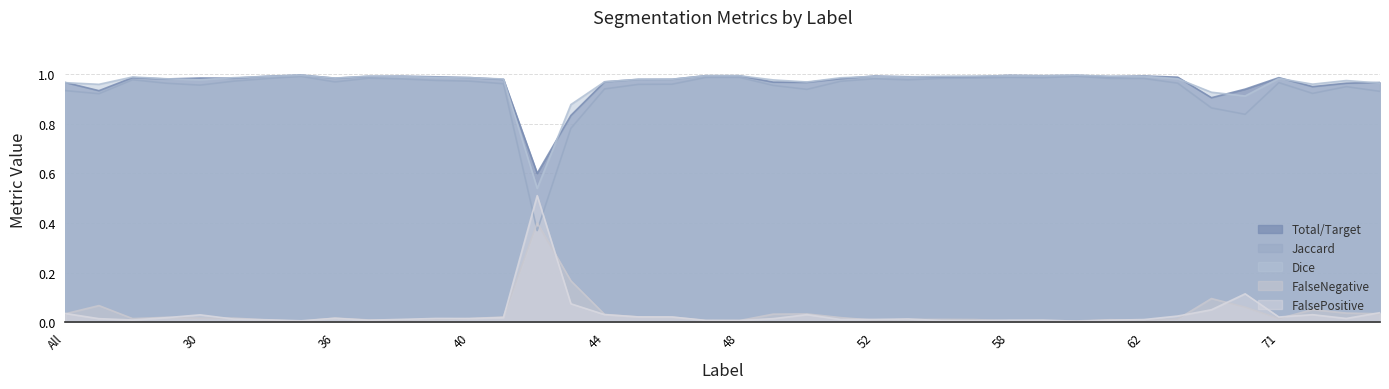

Does the chart have visible grid lines?

Yes